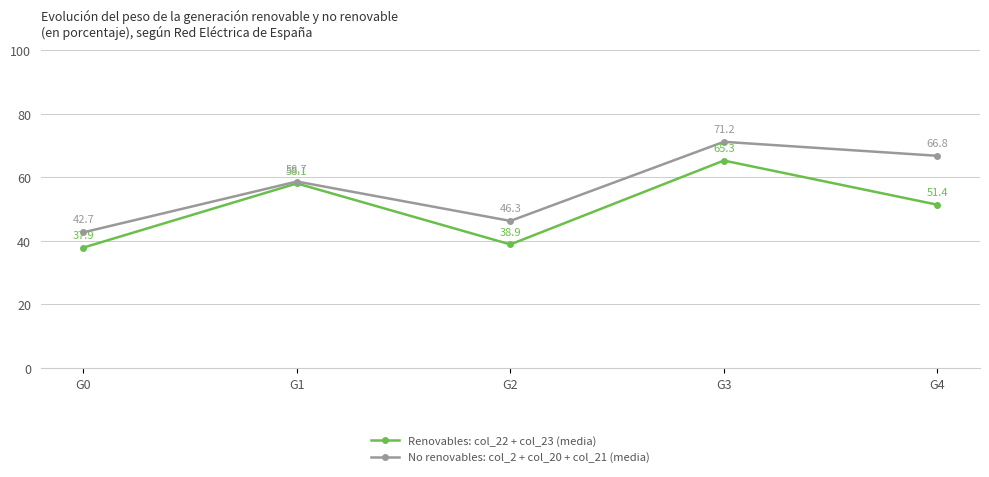

The value of No renovables: col_2 + col_20 + col_21 (media) at G3 is 16.4. True or false?

False